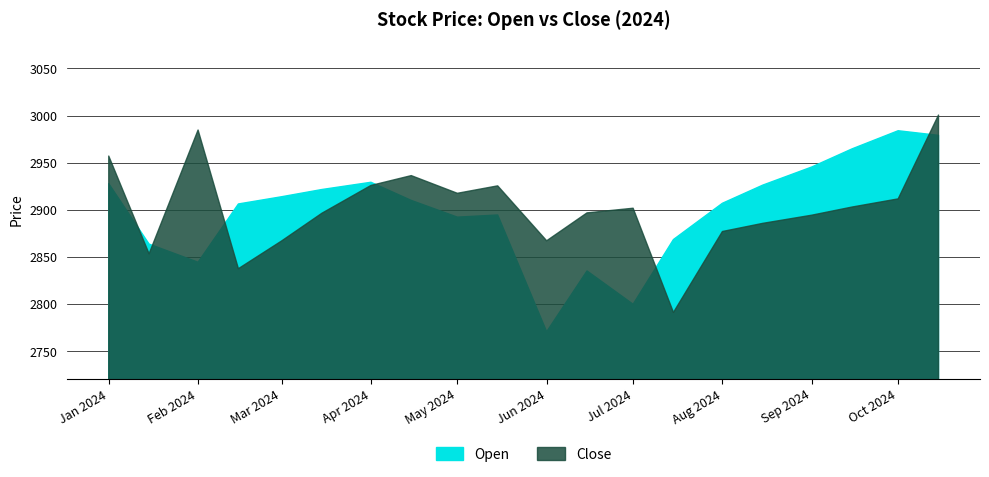

At which label does Close first exceed 2901?

2024-01-01